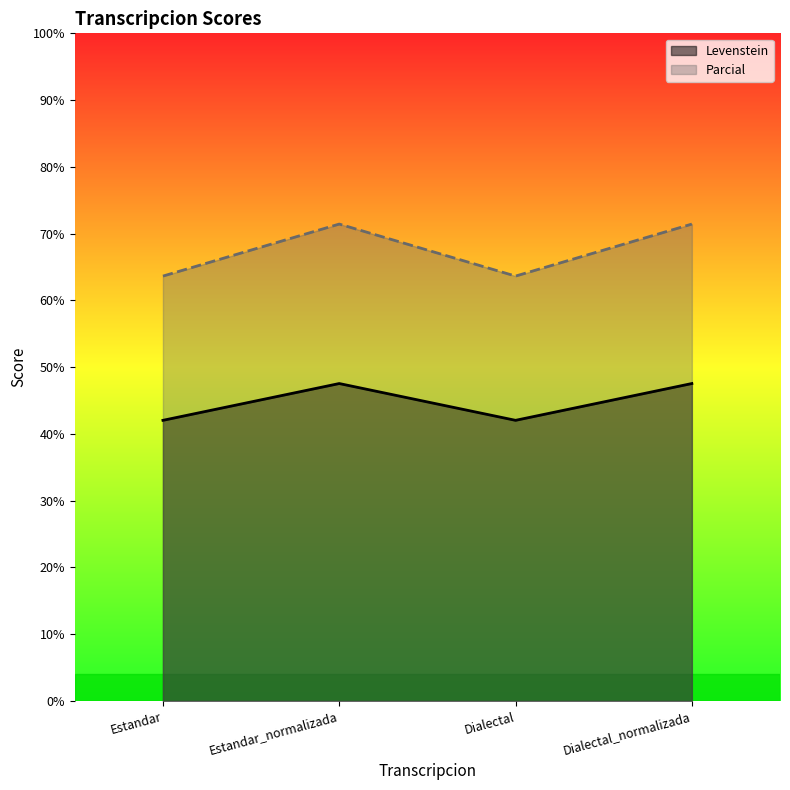

What is the total value across all series at Dialectal?

105.7